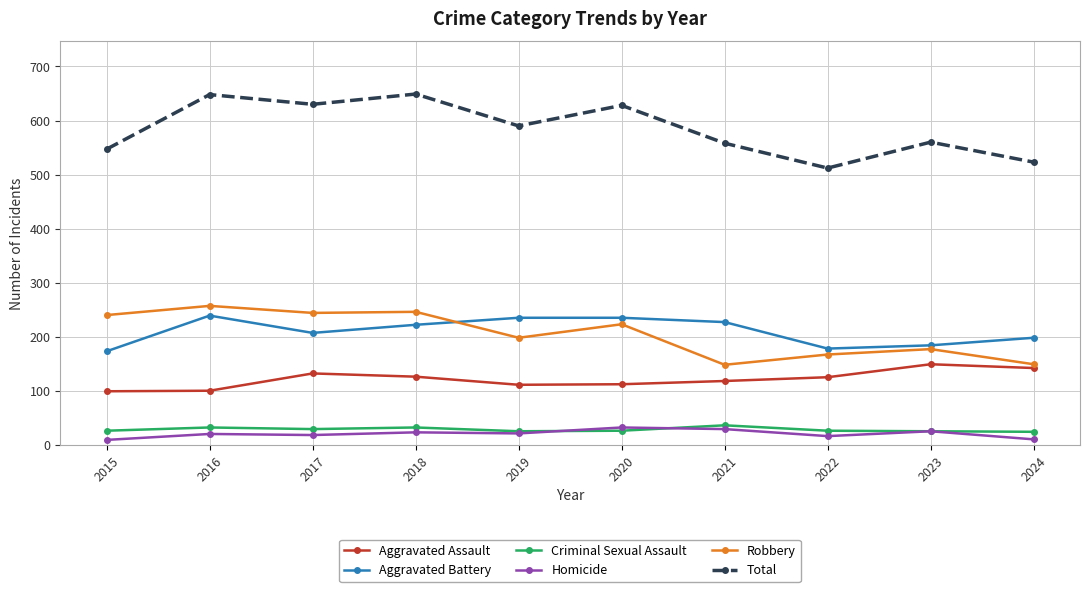

How many values in the Total series are below 590?

5